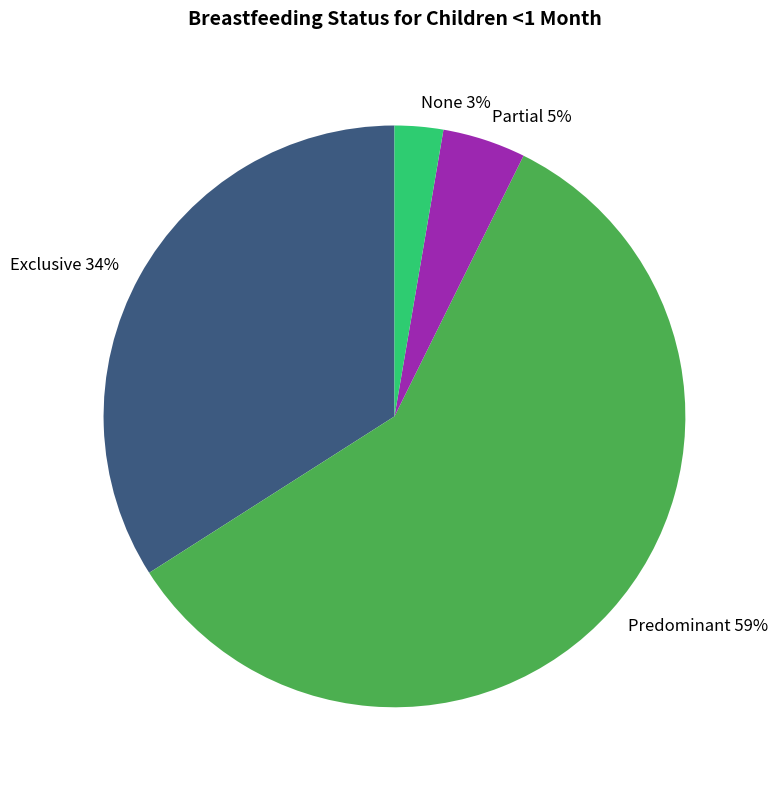

Do None and Exclusive together represent more than half of the pie?

No